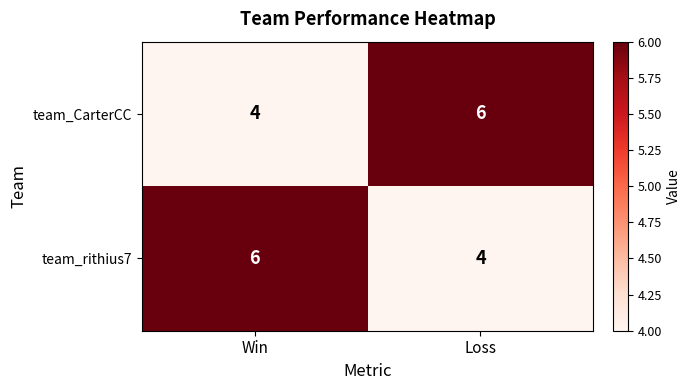

What is the average value of the team_rithius7 series?

5